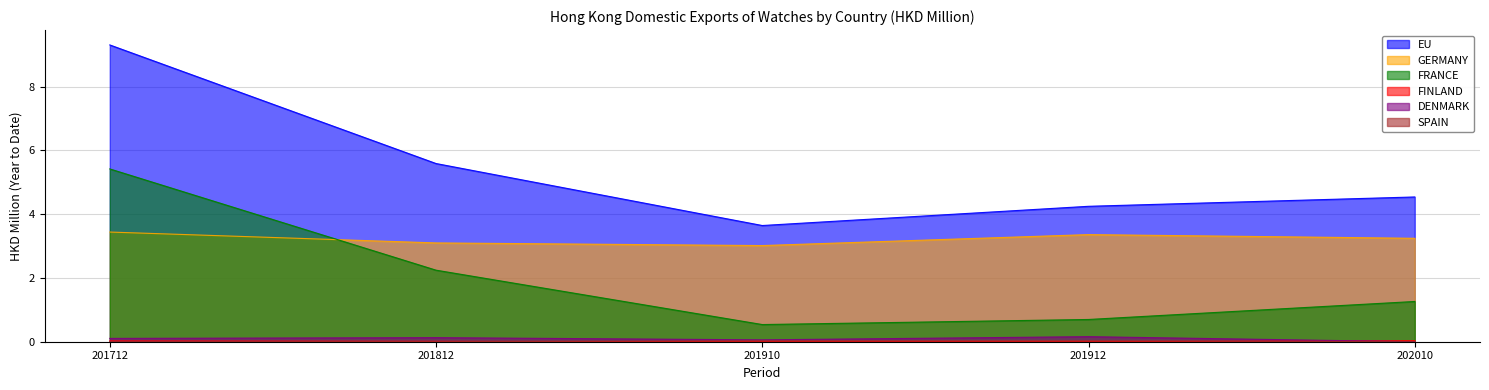

At which label does EU first exceed 4?

201712